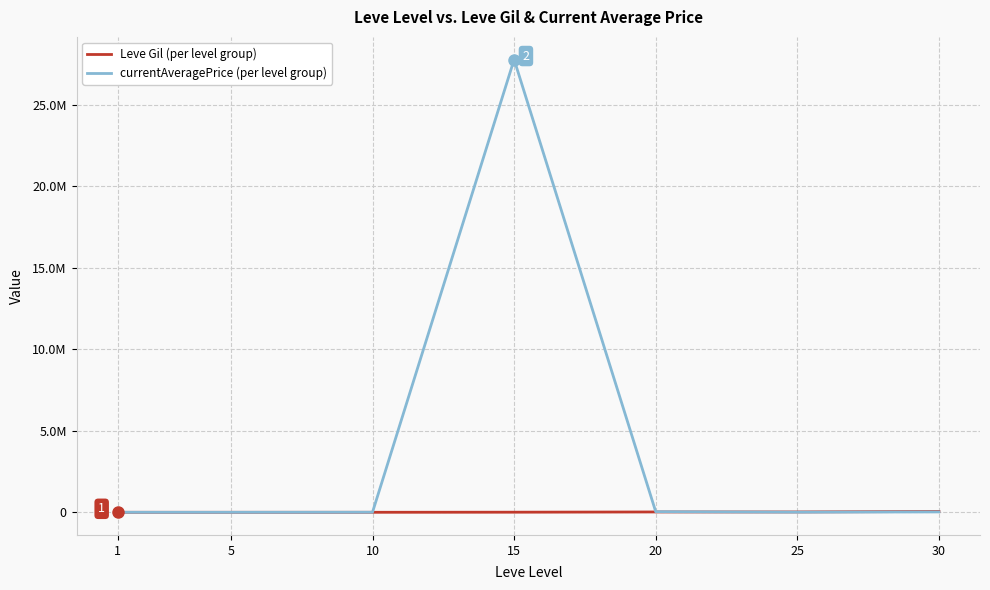

What is the total value across all series at 20?

59049.0